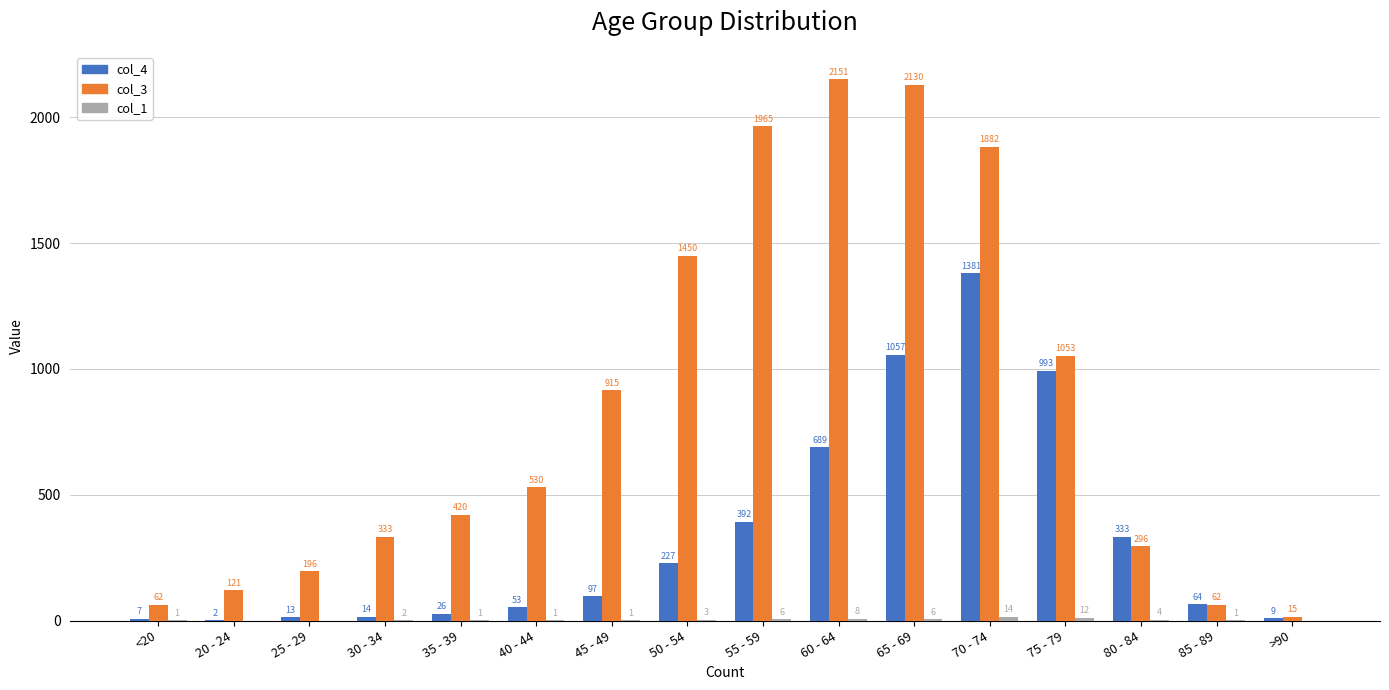

Which series changed the most between 45 - 49 and 65 - 69?

col_3